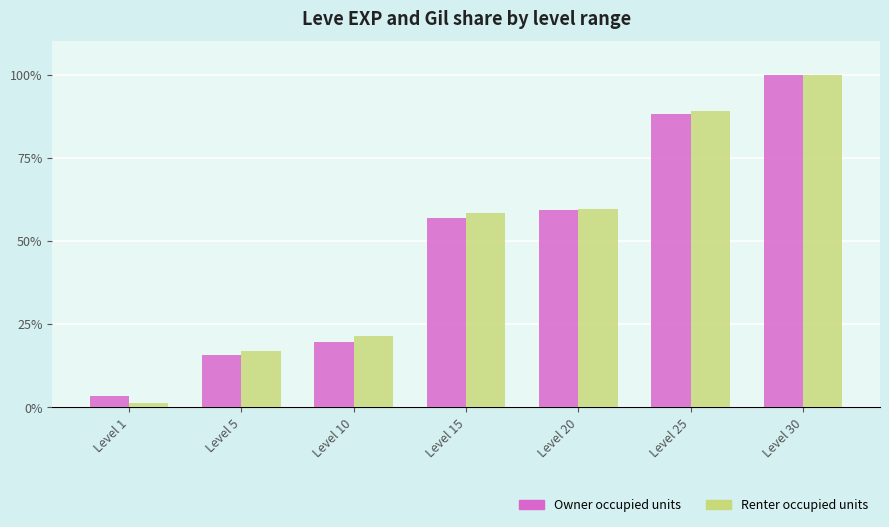

Which series has the largest range (max minus min)?

Renter occupied units